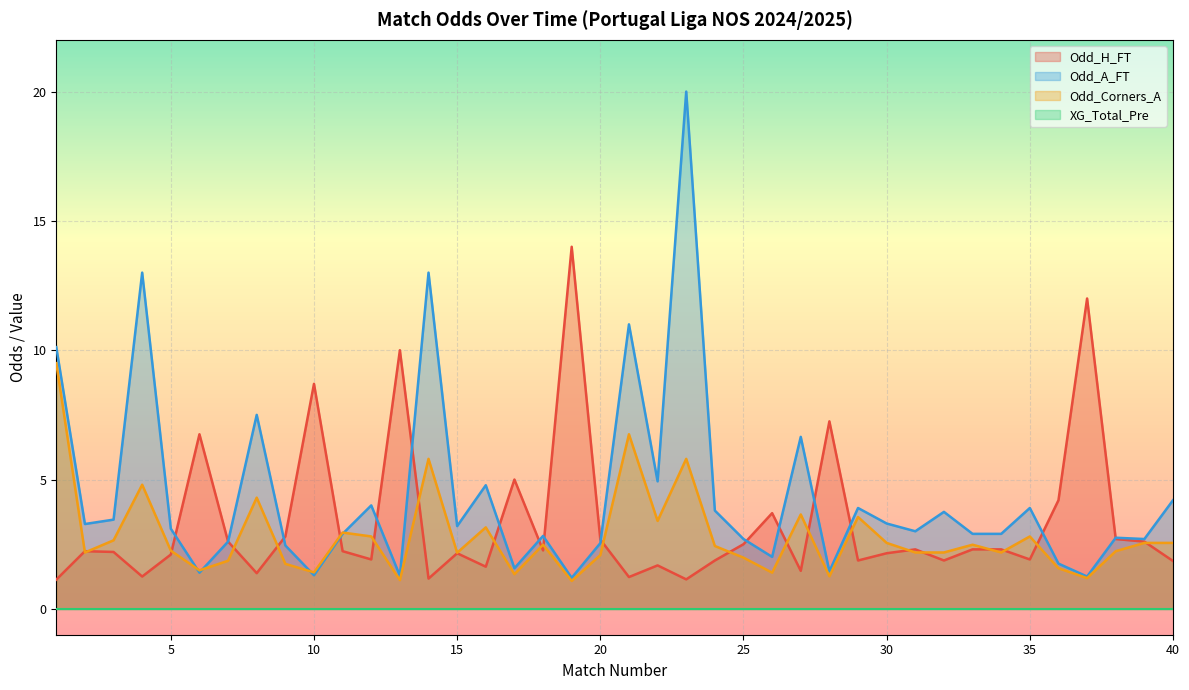

What is the average value of the Odd_H_FT series?

3.3